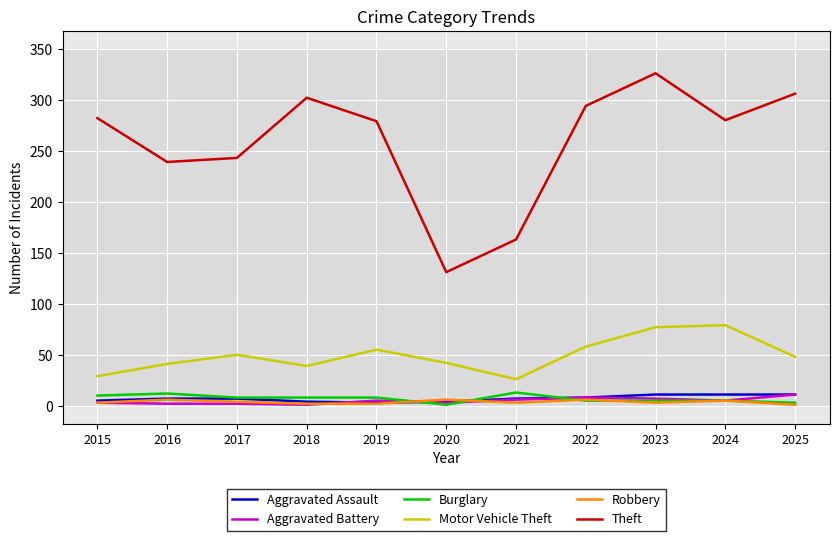

Which series has the largest total across all categories?

Theft